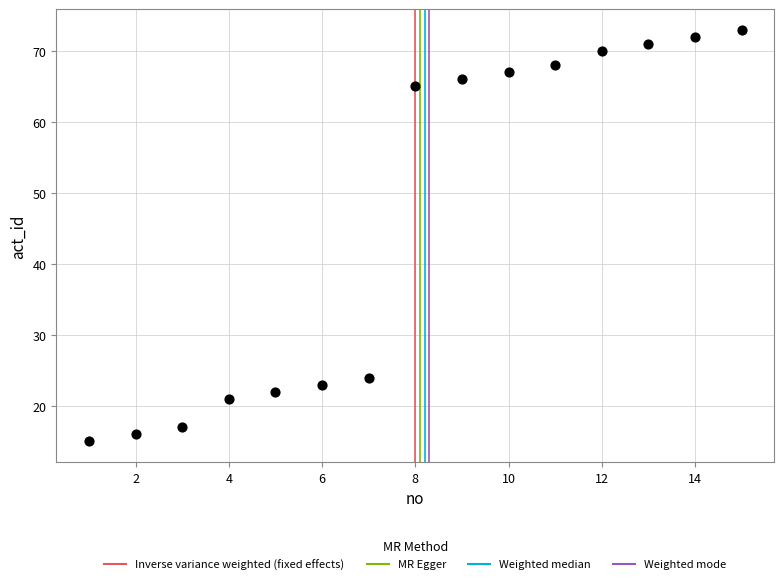

What Y value in the scatter plot is closest to 44?

24